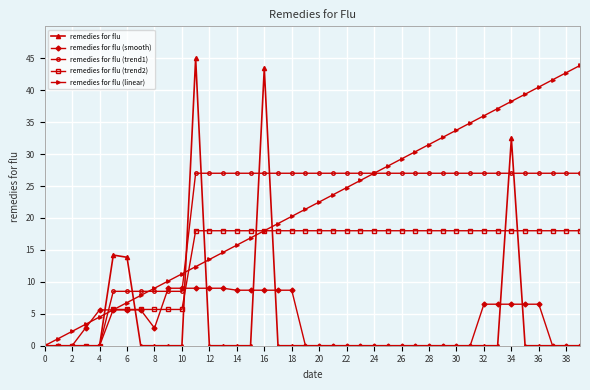

What is the maximum value shown in the chart?

45.0